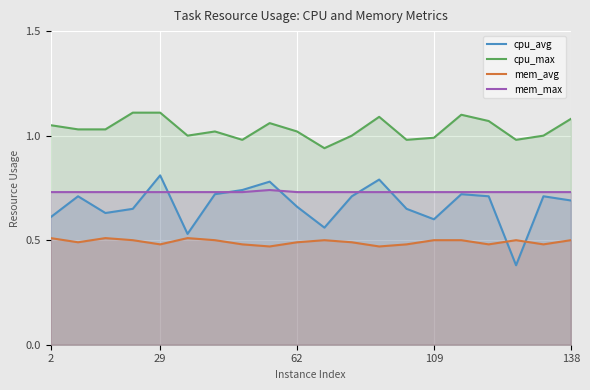

What is the average value of the cpu_avg series?

0.7